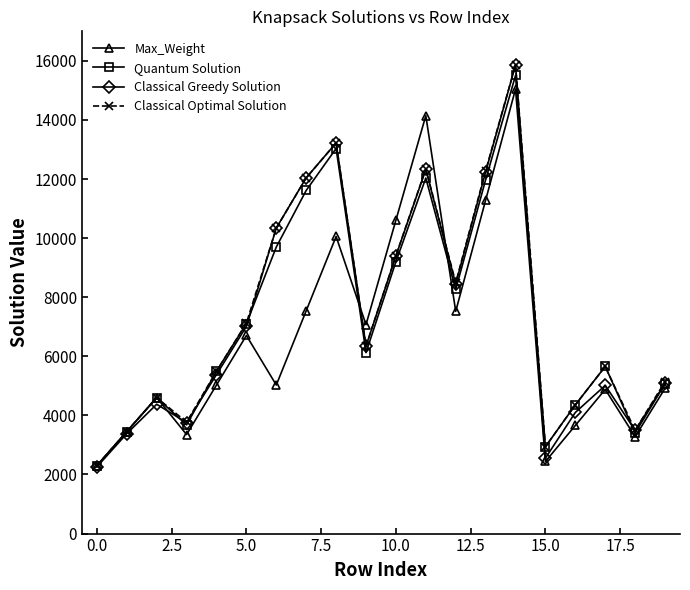

How many interior local peaks does the Classical Optimal Solution series have?

5